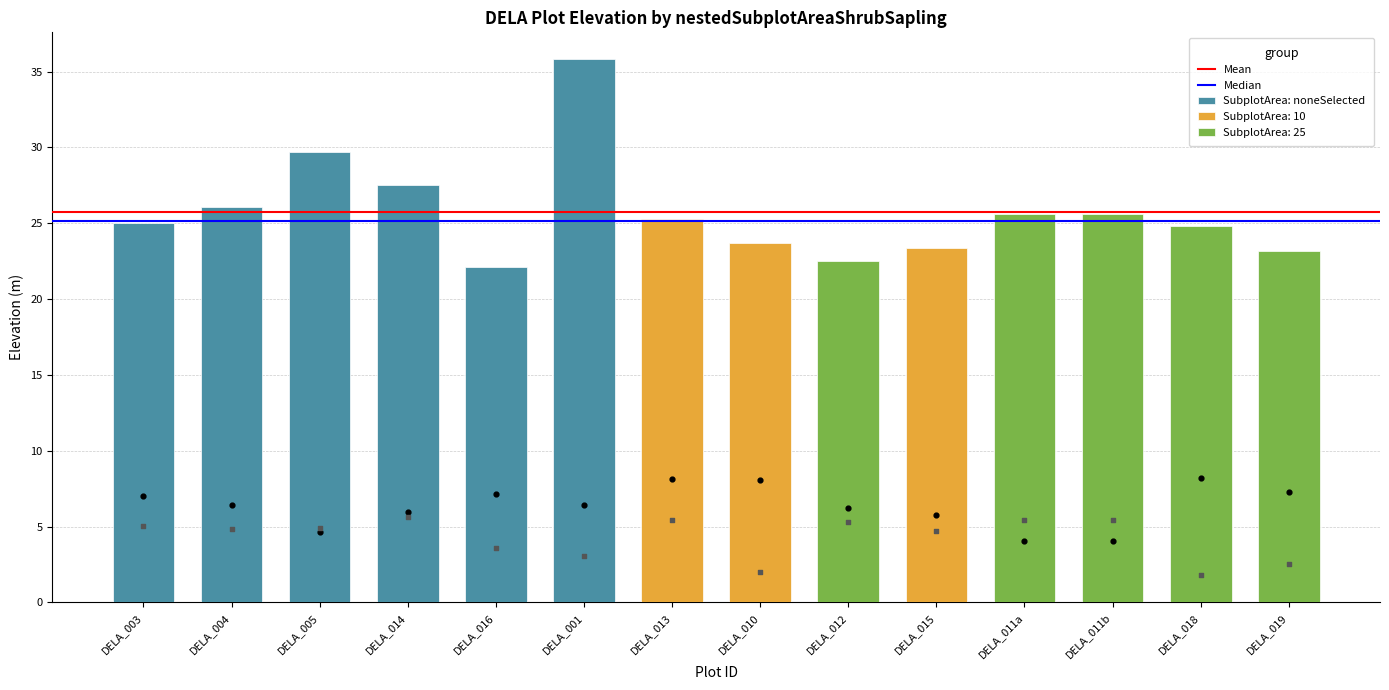

Which series has the largest total across all categories?

Mean